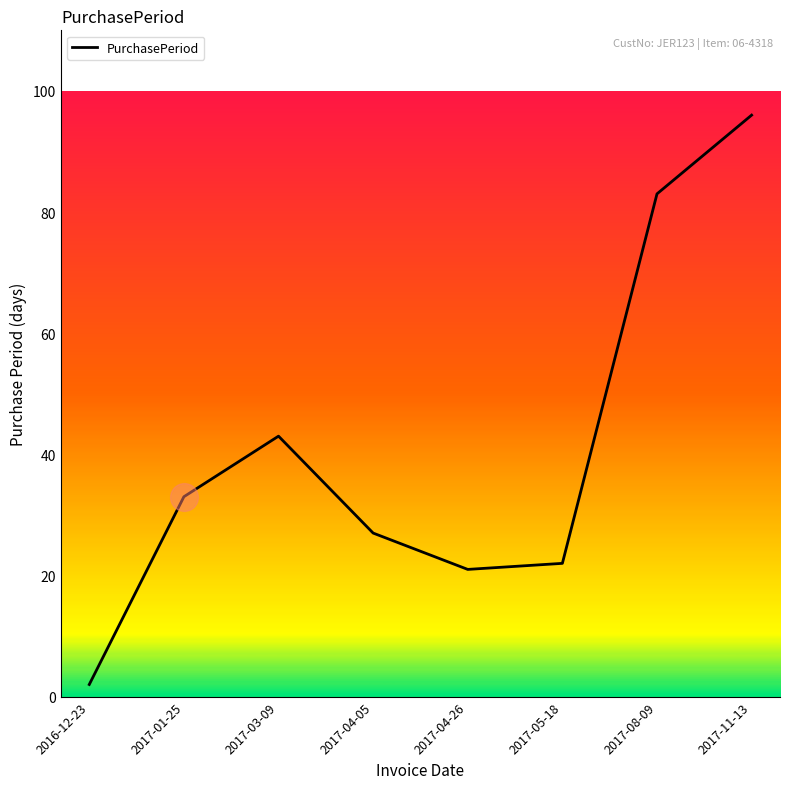

What is the change in value from 2017-04-05 to 2017-05-18?

-5